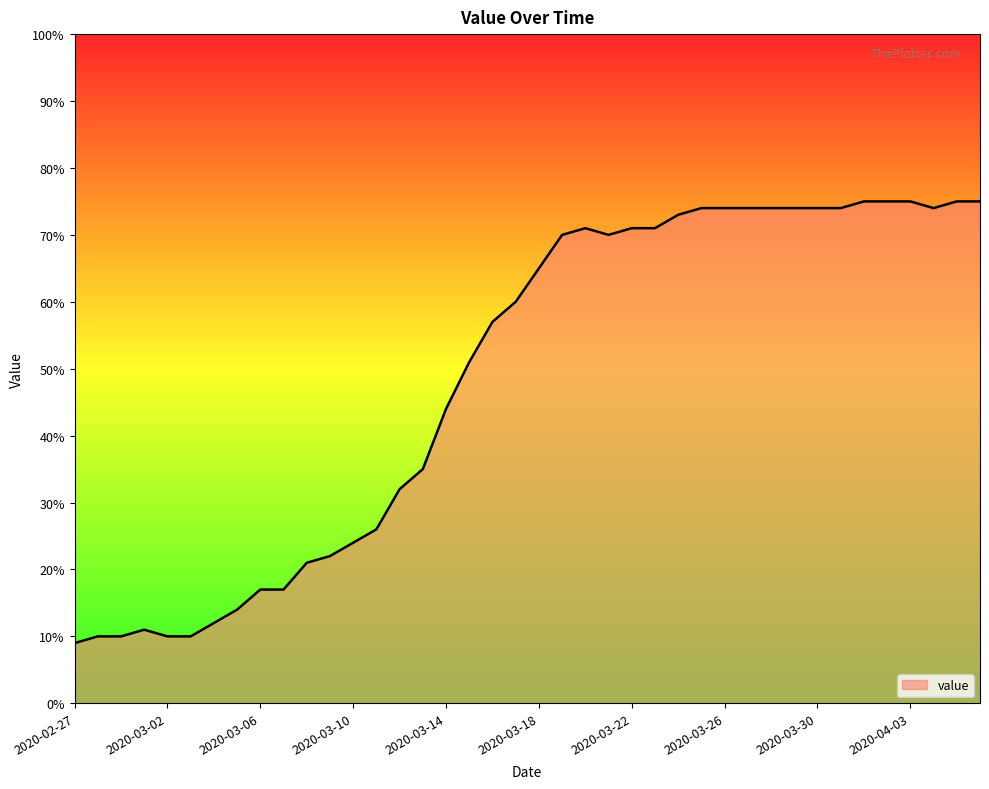

What is the maximum value shown in the chart?

75